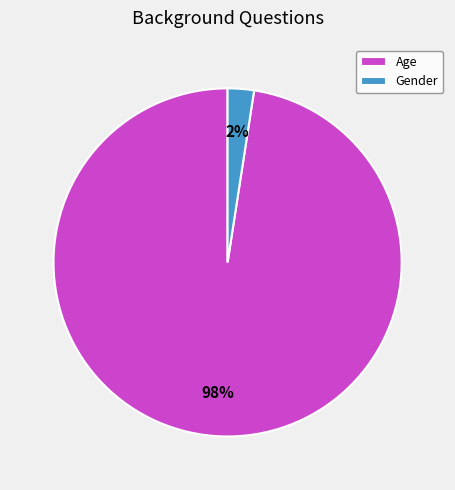

Combined, do Gender and Age account for over 50%?

Yes